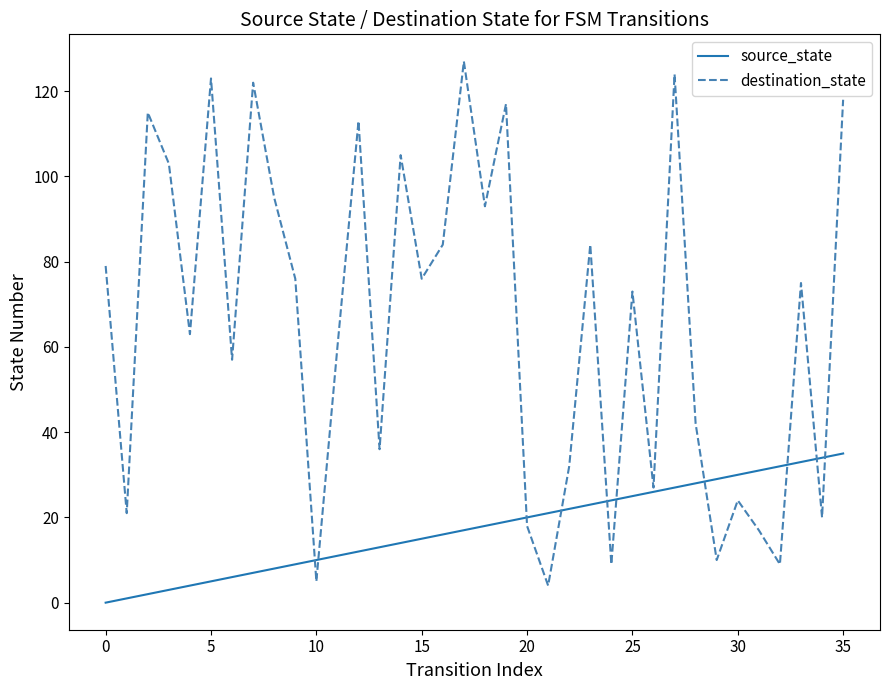

What is the greatest value displayed?

127